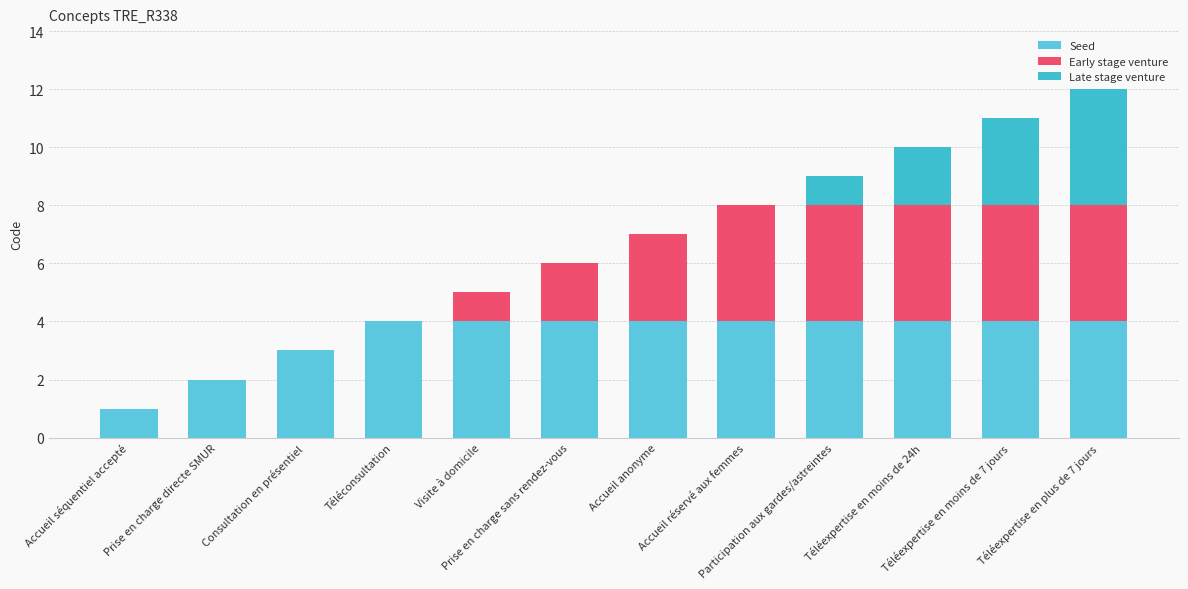

Which series has the widest spread of values?

Early stage venture